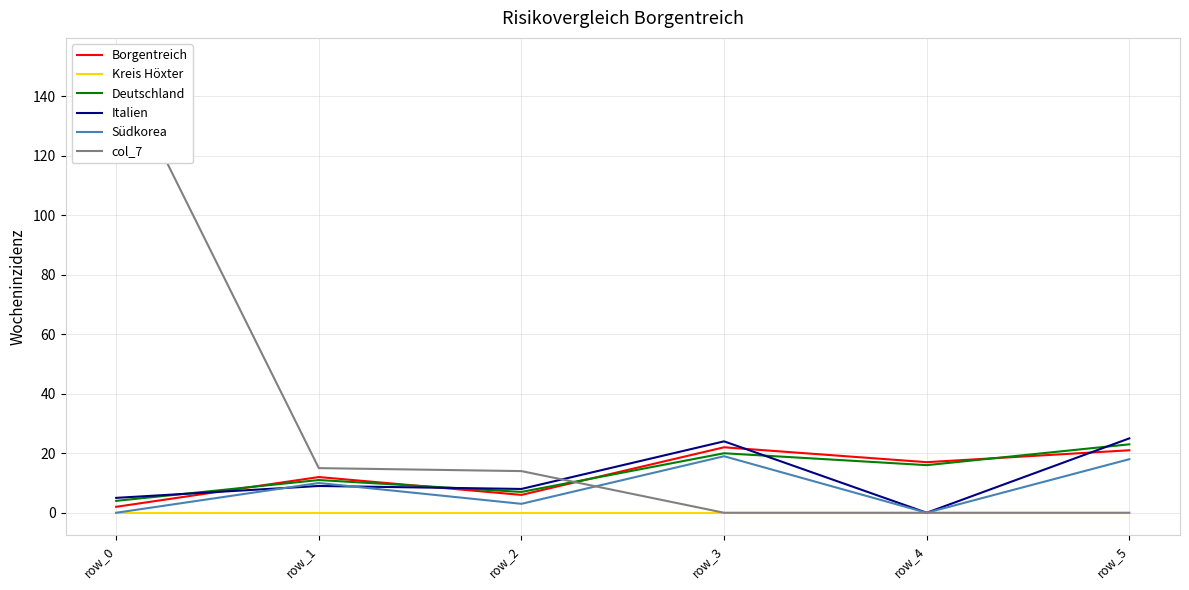

After their last crossing, which series has the higher values: col_7 or Borgentreich?

Borgentreich